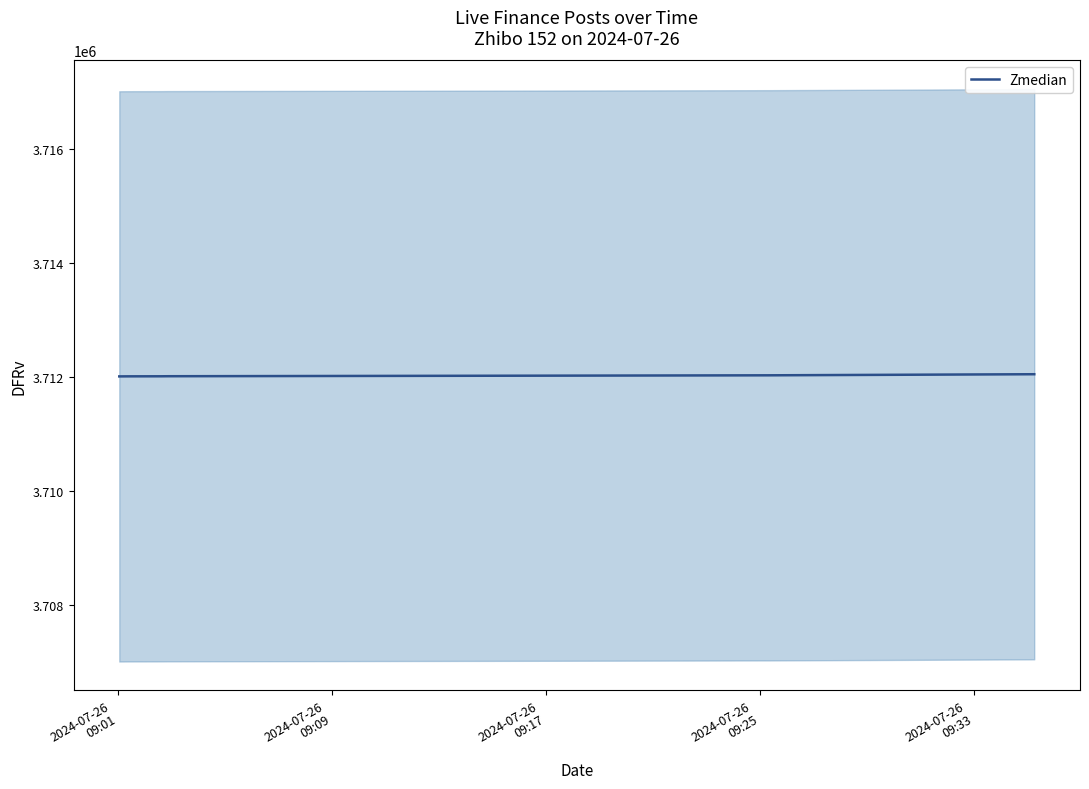

How many lines are shown in the chart?

1